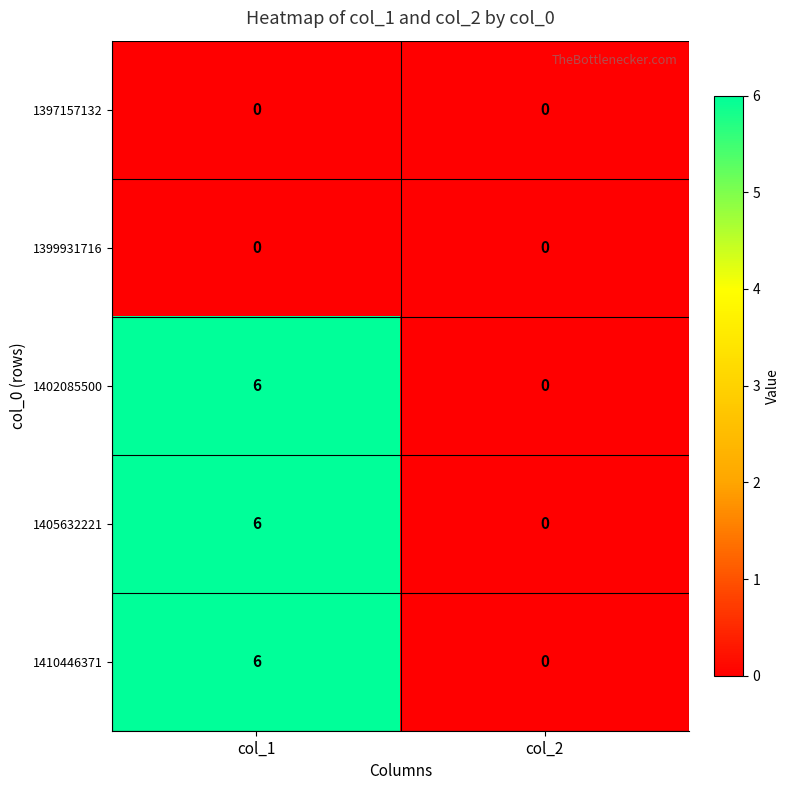

How many distinct data groups are displayed?

5